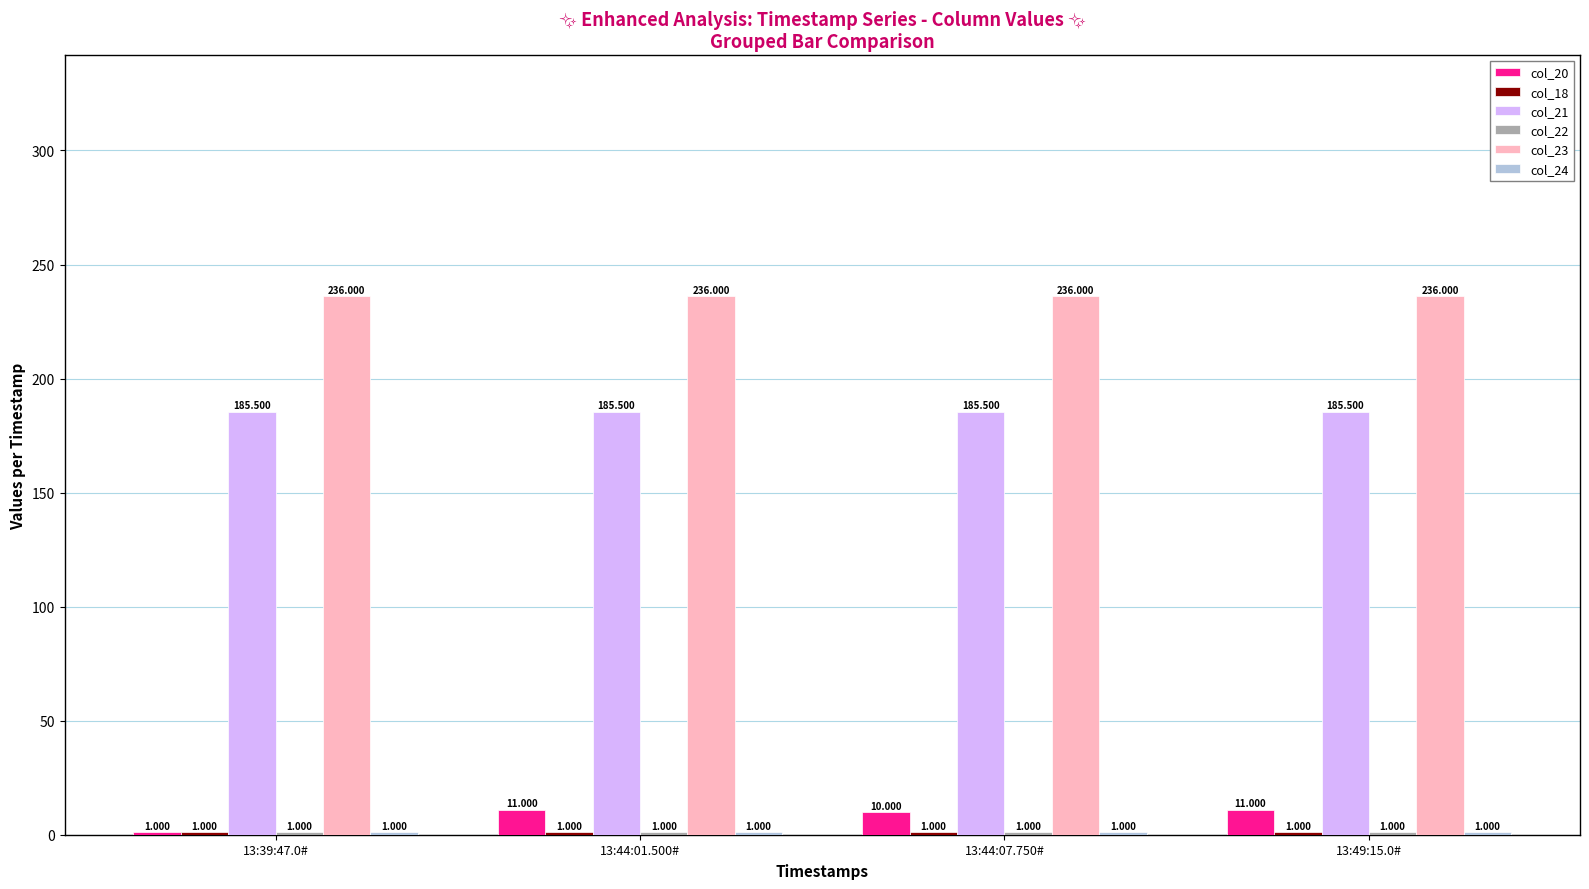

What is the value of the col_20 bar at the 3rd from the left?

10.0